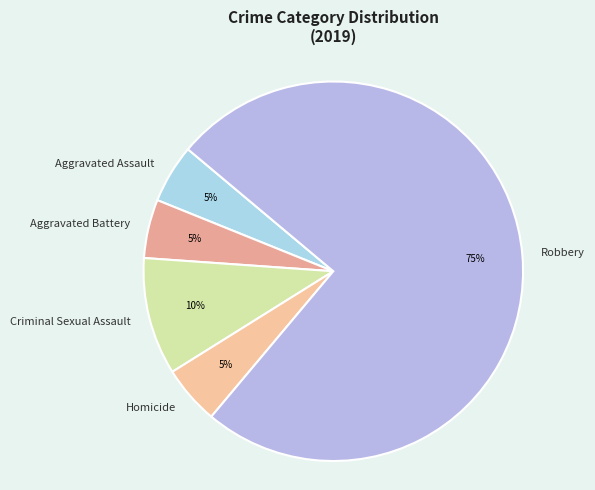

Which category has the smallest portion of the pie?

Aggravated Assault